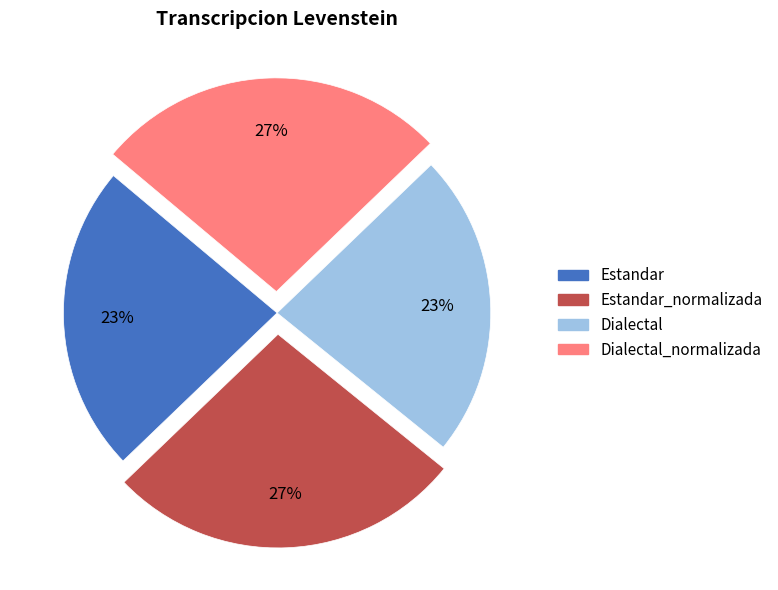

Is there a majority slice in this chart?

No